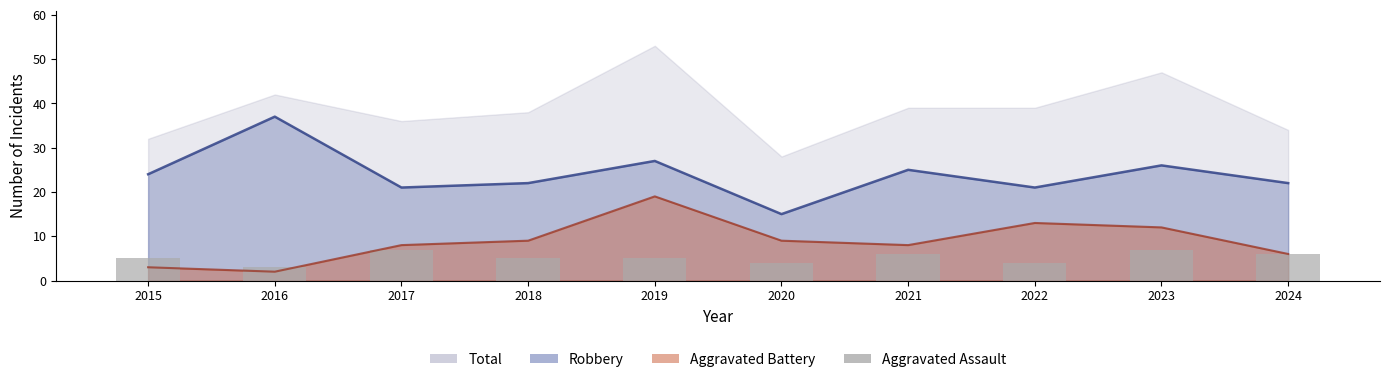

At which label does the data first exceed 5?

2017